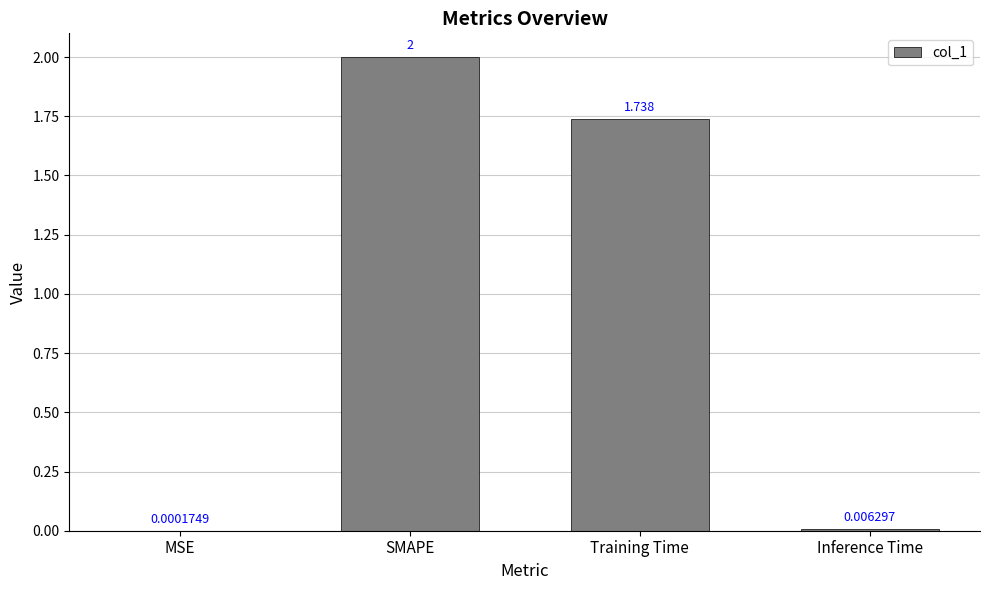

Where does the data first go above 1?

SMAPE